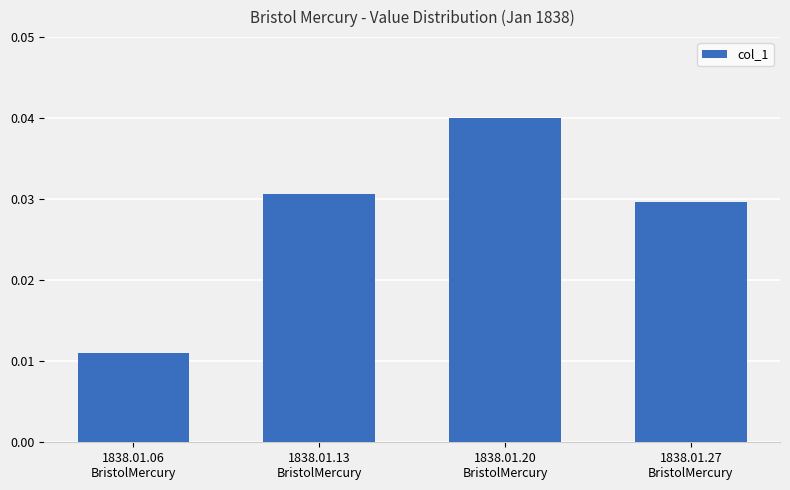

Where is the data nearest to the value 0?

1838.01.06
BristolMercury